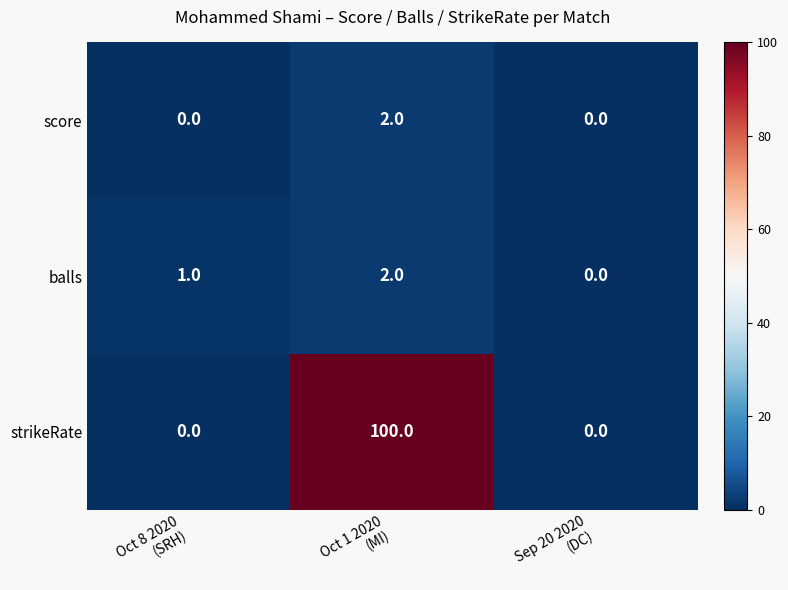

What is the spread (max minus min) of values at Oct 1 2020
(MI)?

98